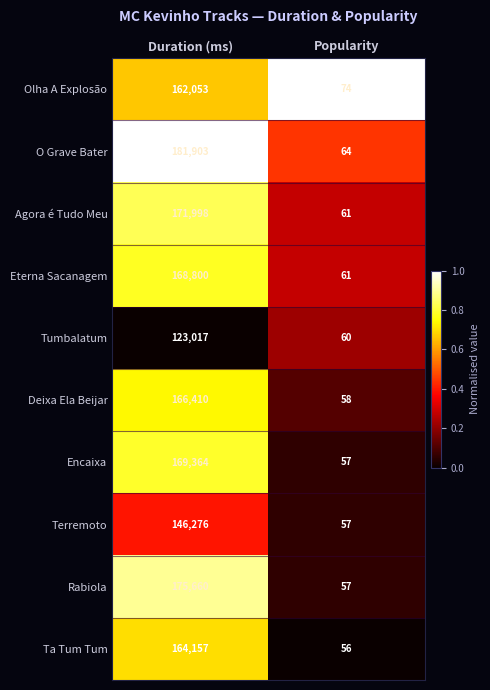

Reading right to left, what are all the values shown in this chart?

Olha A Explosão: 74	162053
O Grave Bater: 64	181903
Agora é Tudo Meu: 61	171998
Eterna Sacanagem: 61	168800
Tumbalatum: 60	123017
Deixa Ela Beijar: 58	166410
Encaixa: 57	169364
Terremoto: 57	146276
Rabiola: 57	175660
Ta Tum Tum: 56	164157